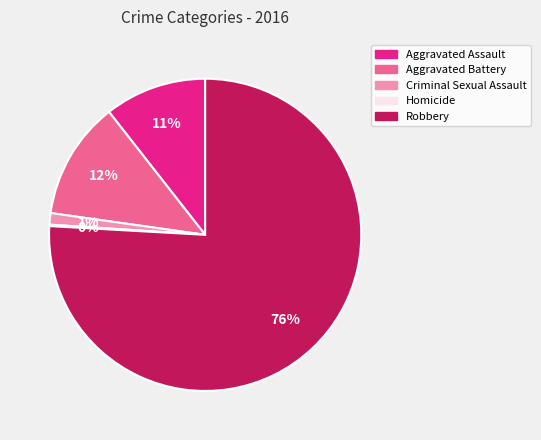

True or false: Criminal Sexual Assault accounts for 1% of the total.

True